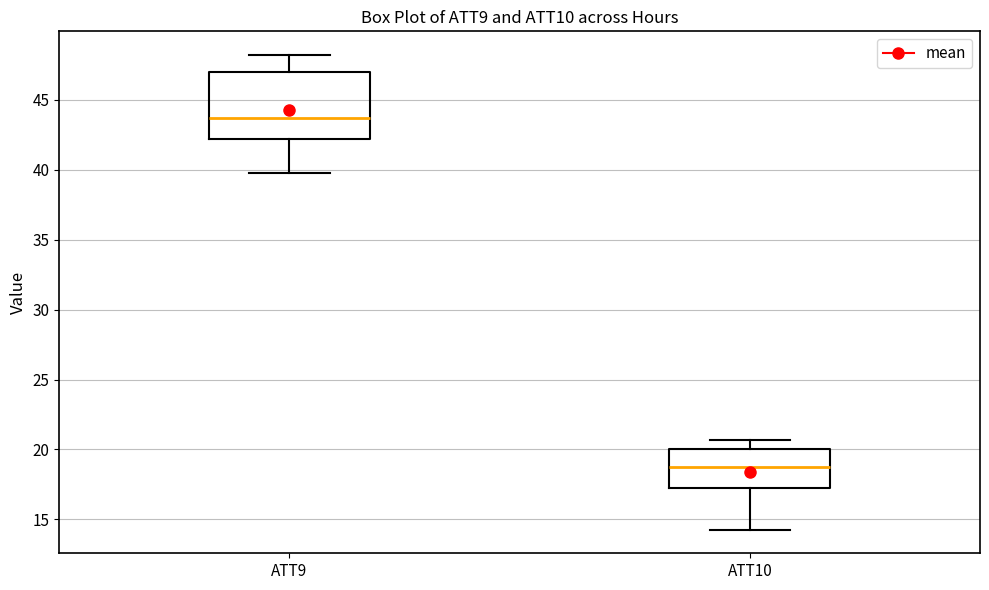

Comparing the boxes themselves (not the whiskers), which one is the tallest?

ATT9